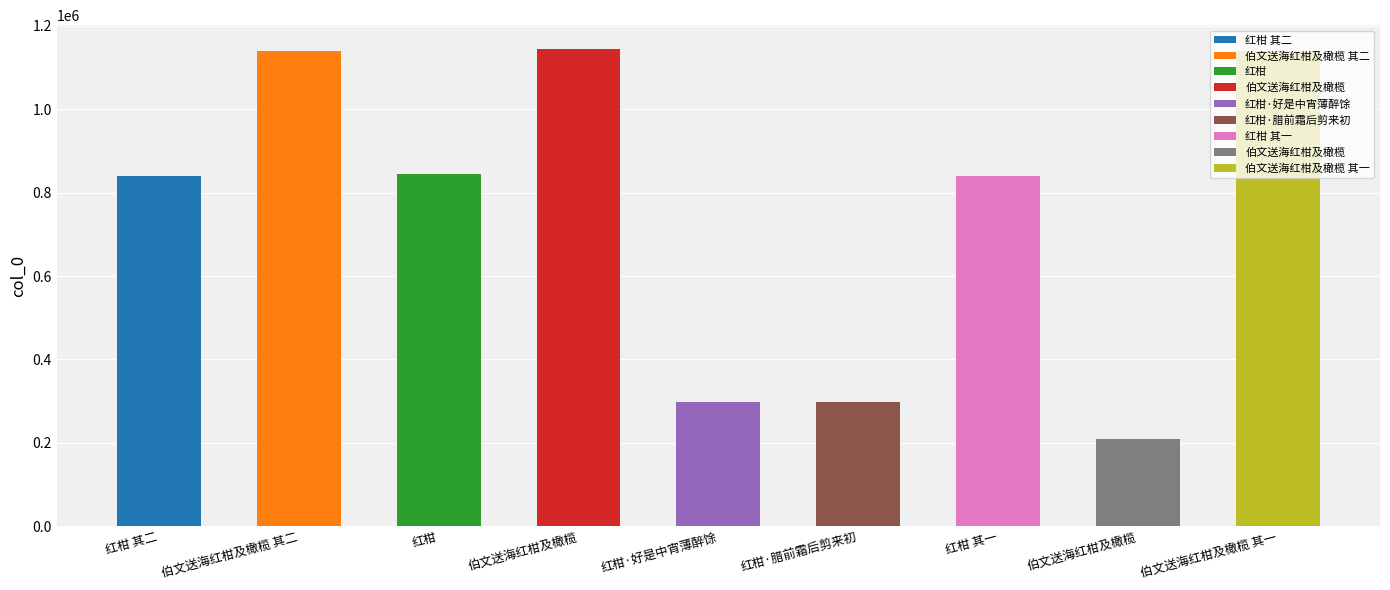

The value at 伯文送海红柑及橄榄 is 42152. True or false?

False